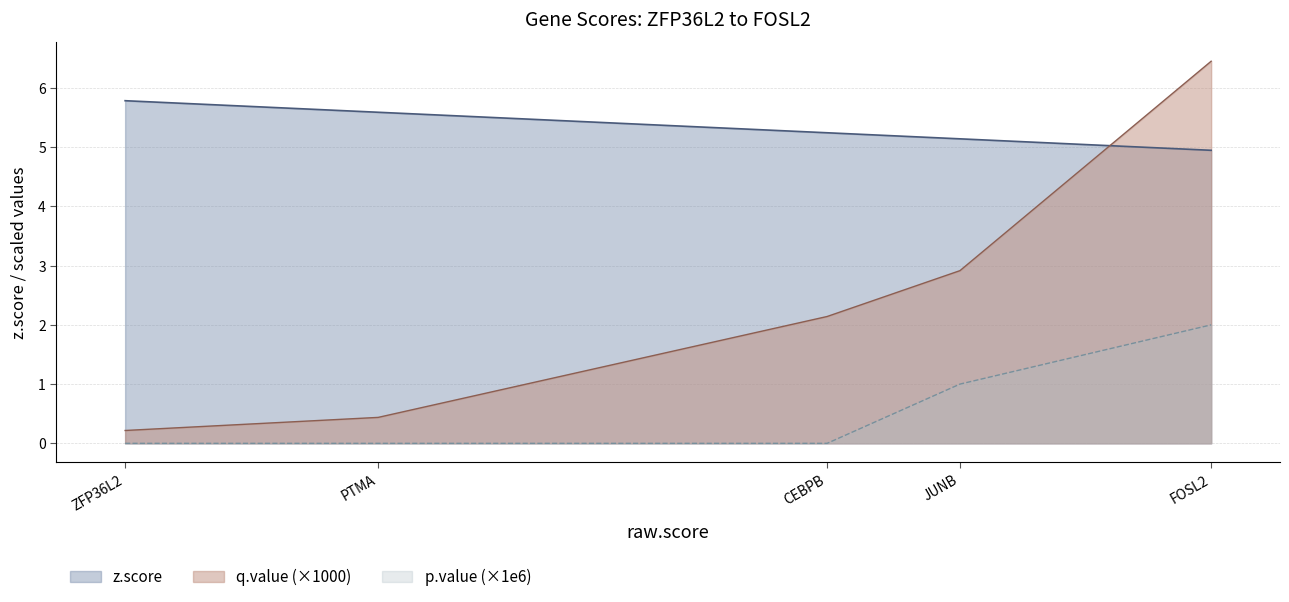

What position from the left is PTMA?

2